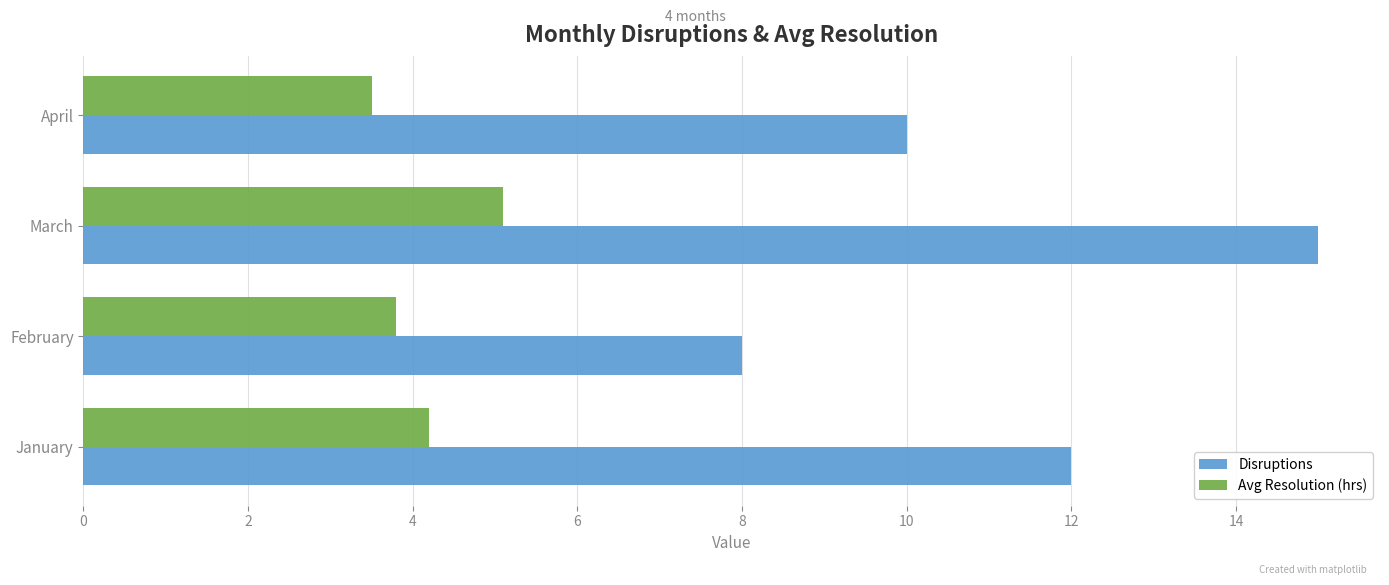

What is the sum of all Disruptions values?

45.0